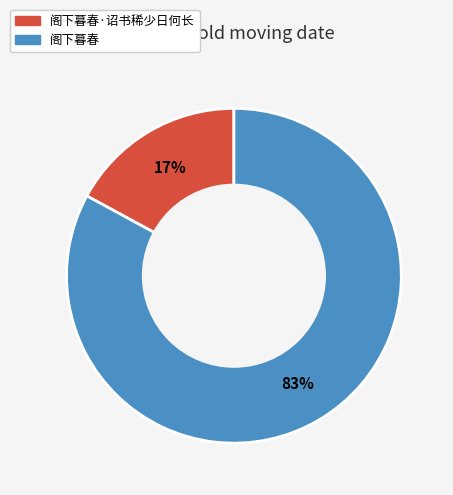

To the nearest percent, what is the difference between the largest and smallest slice percentages?

66%